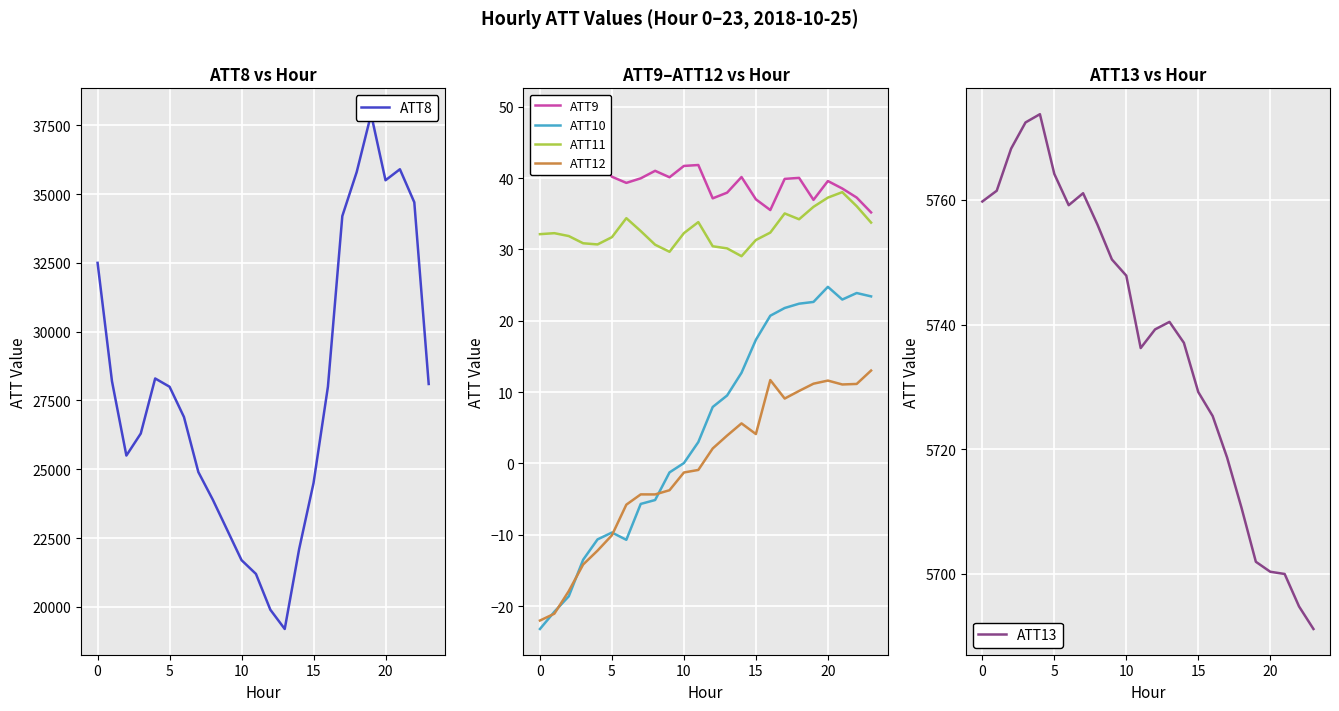

What are all the series names shown in the legend?

ATT8, ATT9, ATT10, ATT11, ATT12, ATT13